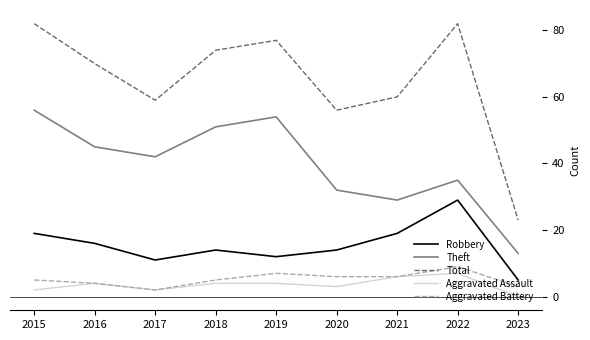

What is the lowest value of the Theft series?

13